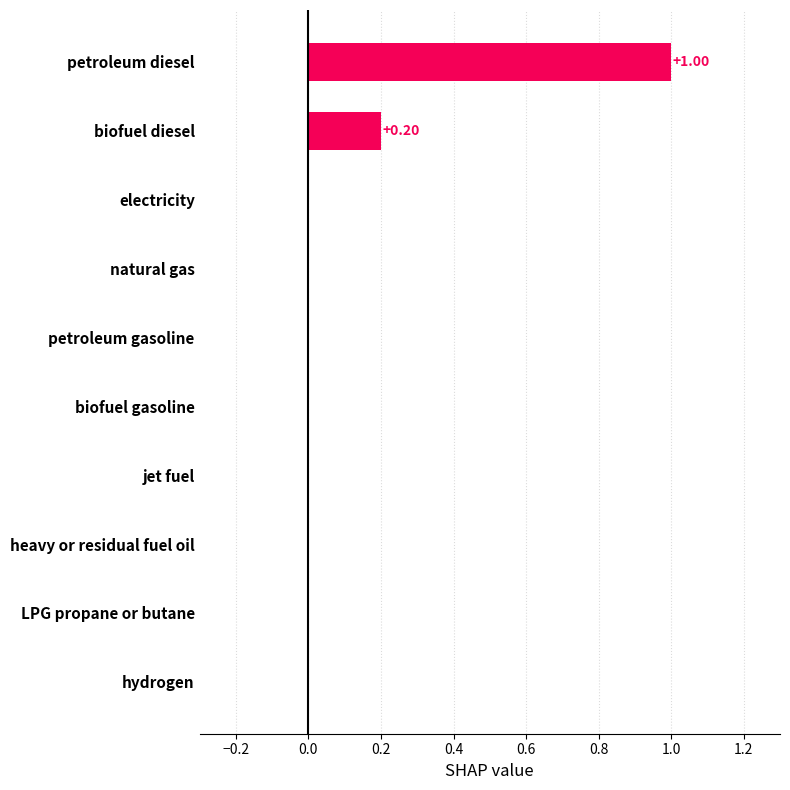

Is it true that the value at electricity is 0.0?

True